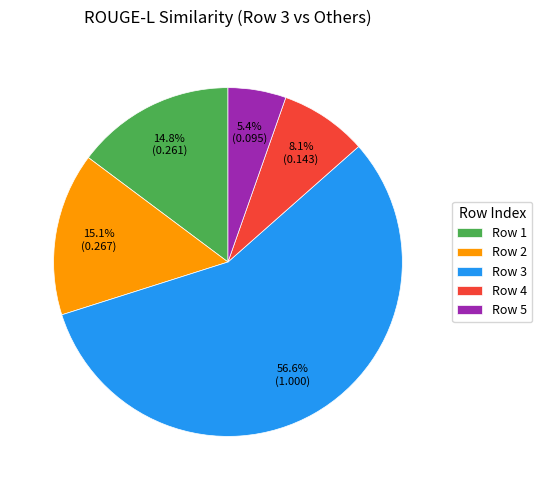

To the nearest percent, what is the average slice percentage?

20%